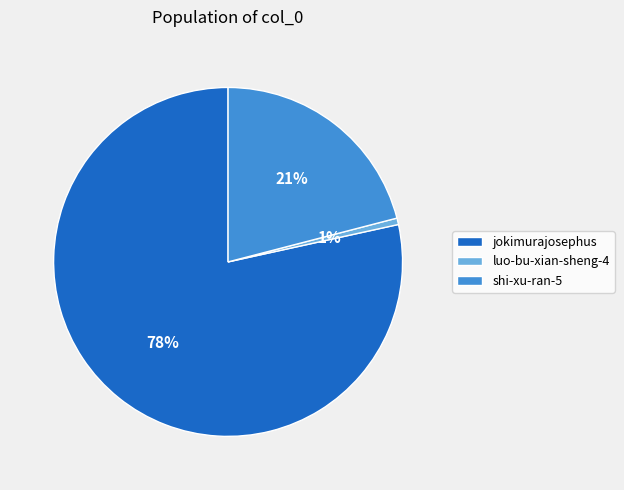

Which slice represents more than half of the pie?

jokimurajosephus